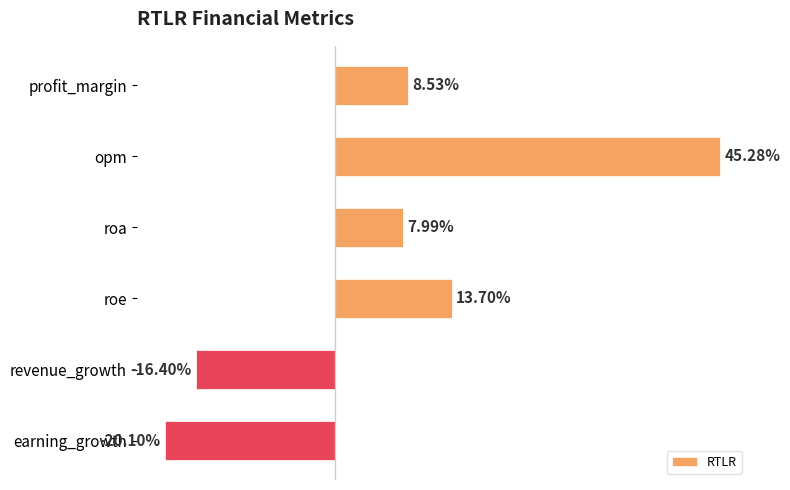

Which label corresponds to the largest value in the chart?

opm